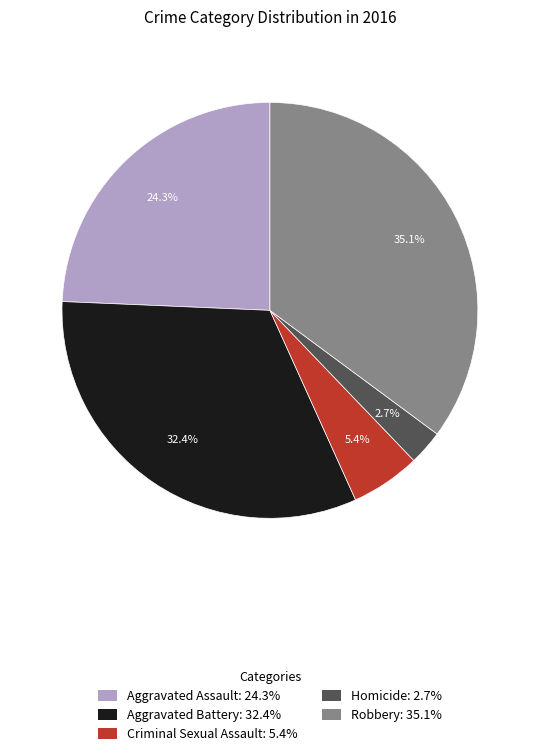

Approximately how many times larger is the value at Criminal Sexual Assault: 5.4% compared to Homicide: 2.7%?

2.0